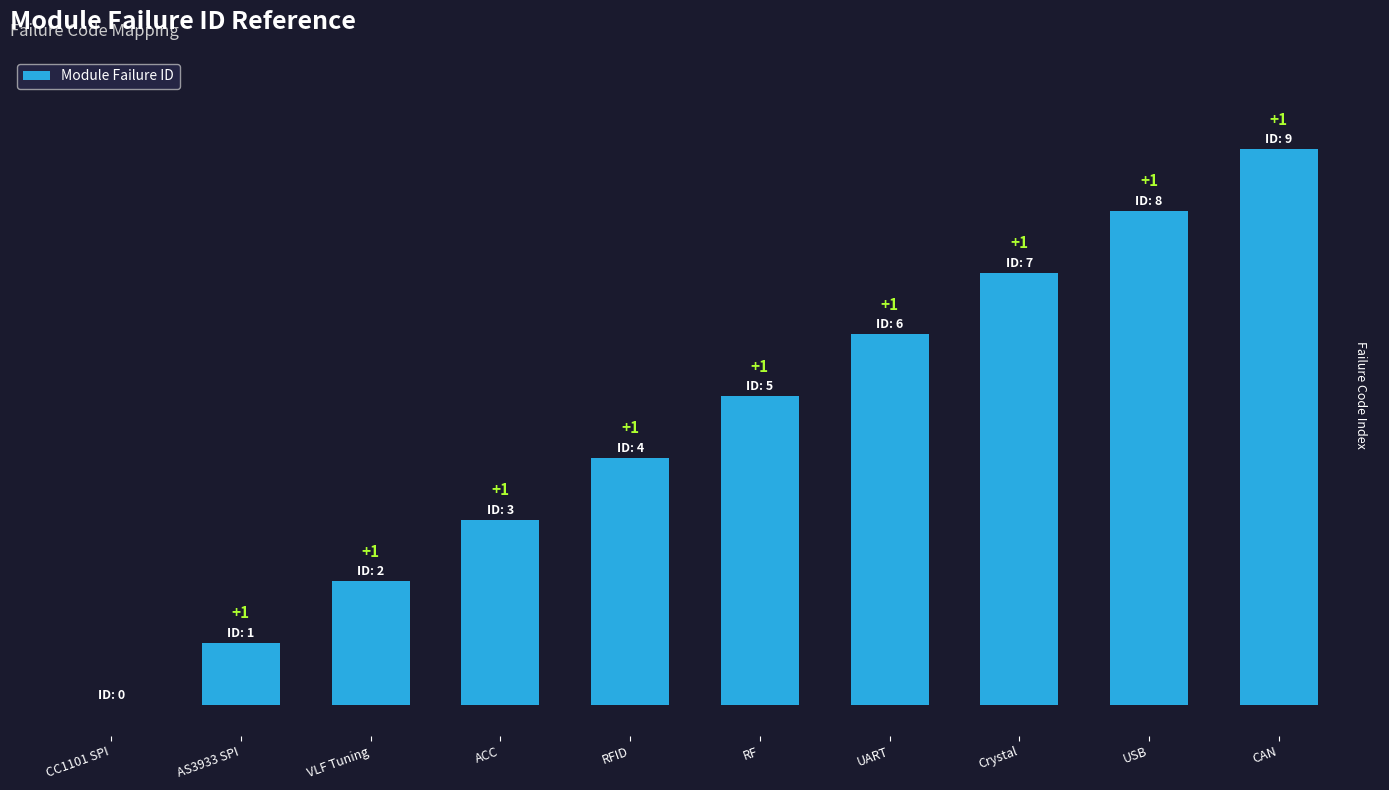

At which category does the chart reach its peak across all series?

CAN